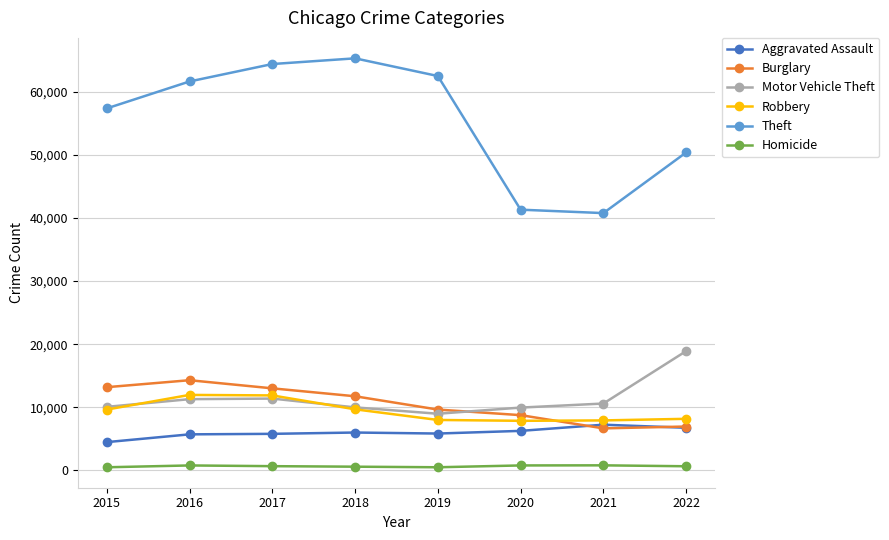

Read the Motor Vehicle Theft value at 2018, to the nearest 100.

10000